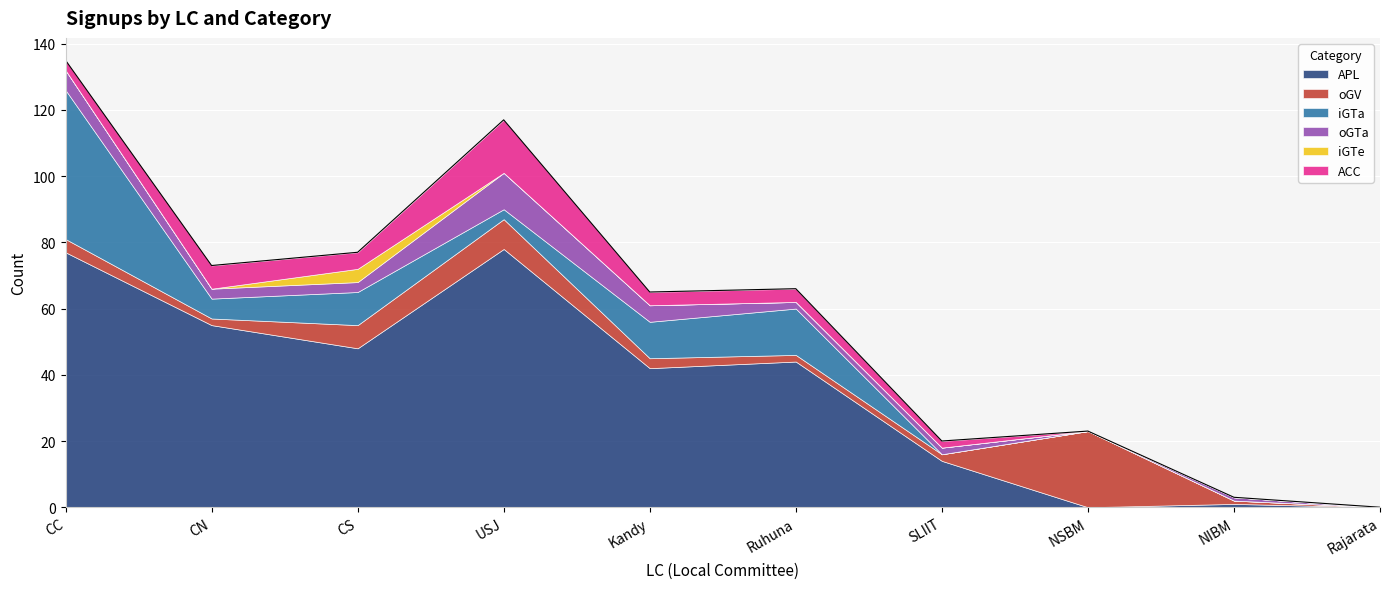

Rank the categories by ACC value from highest to lowest.

USJ, CN, CS, Kandy, Ruhuna, CC, SLIIT, NSBM, NIBM, Rajarata